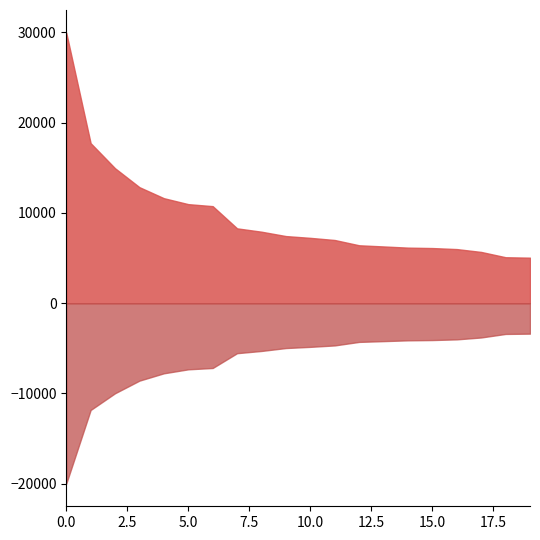

What is the difference between the highest and lowest values at 10.0?

12073.0